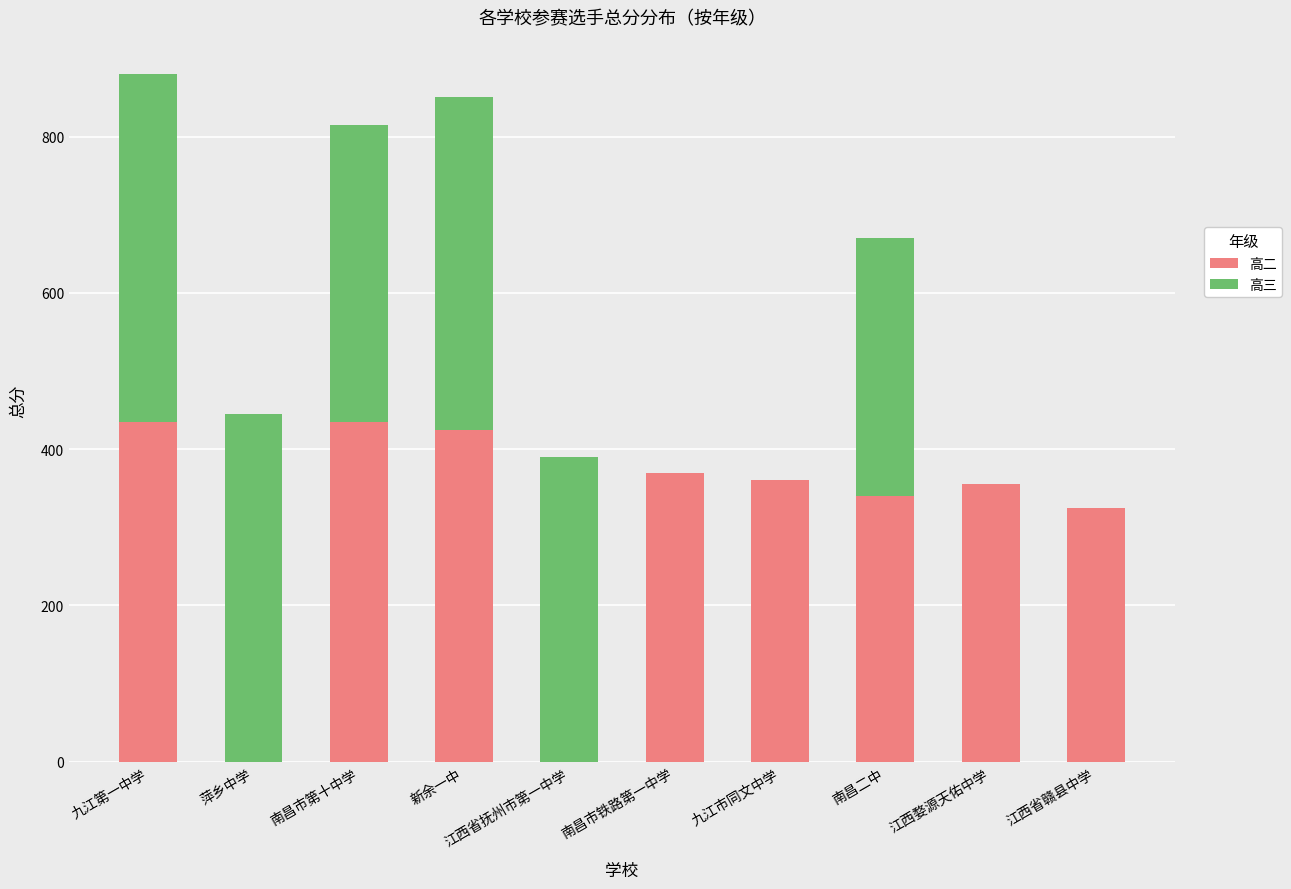

What is the sum of all 高二 values?

3045